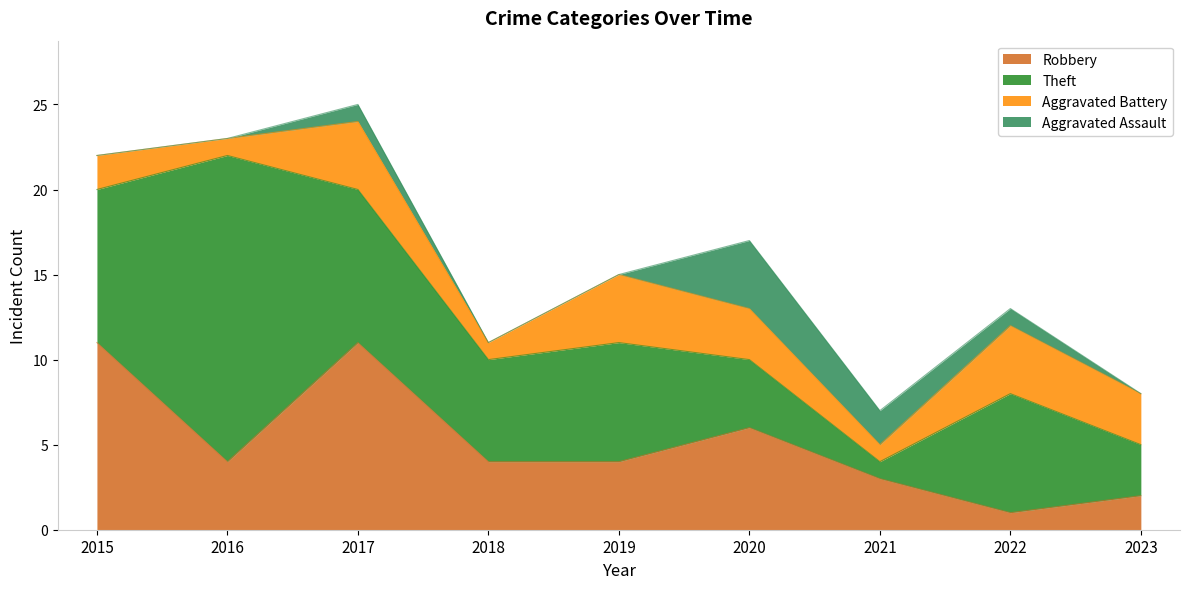

What is the highest value of the Aggravated Battery series?

4